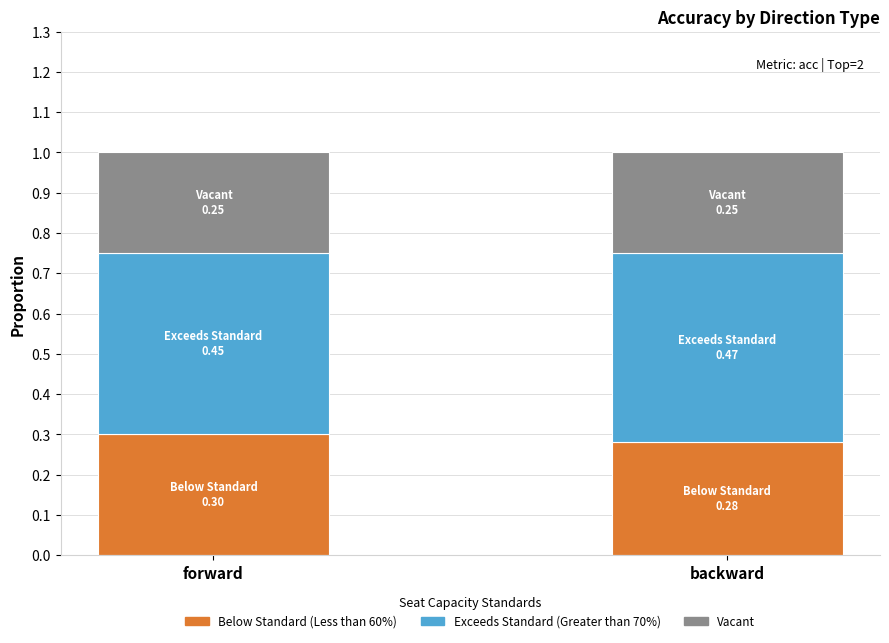

What is the sum of all Below Standard (Less than 60%) values?

0.6